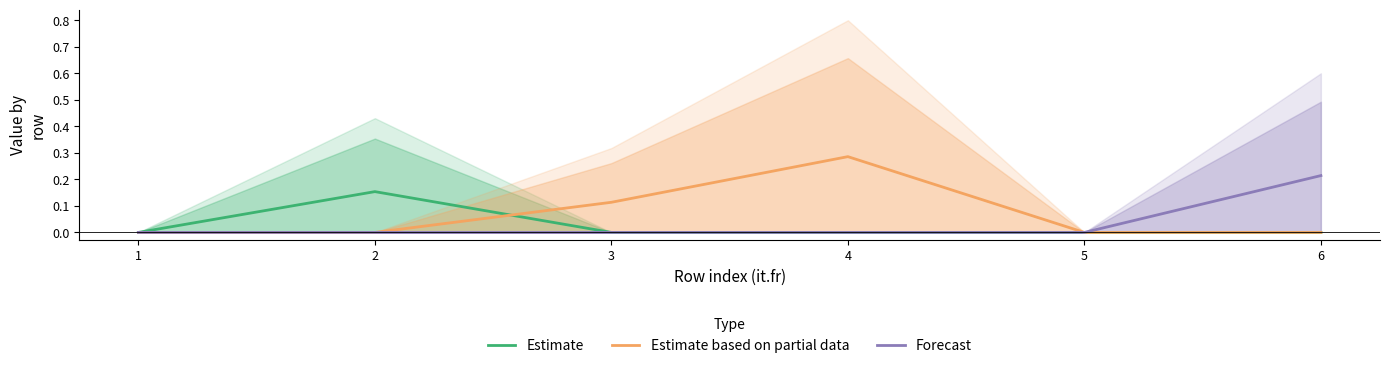

Reading left to right, transcribe all the data shown in this chart.

Estimate: 1=0.0	2=0.2	3=0.0	4=0.0	5=0.0	6=0.0
Estimate based on partial data: 1=0.0	2=0.0	3=0.1	4=0.3	5=0.0	6=0.0
Forecast: 1=0.0	2=0.0	3=0.0	4=0.0	5=0.0	6=0.2